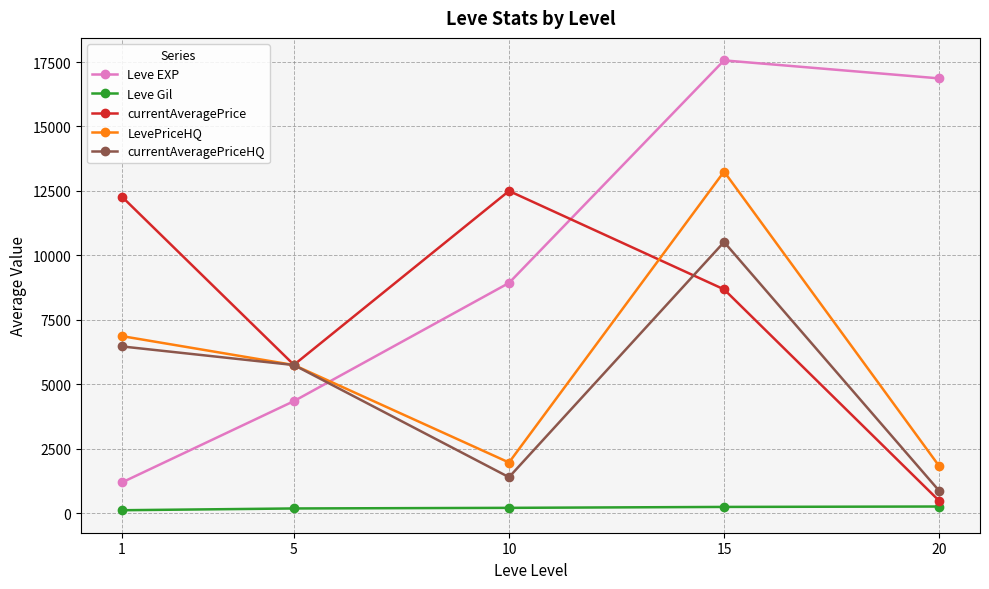

What are all the series names shown in the legend?

Leve EXP, Leve Gil, currentAveragePrice, LevePriceHQ, currentAveragePriceHQ